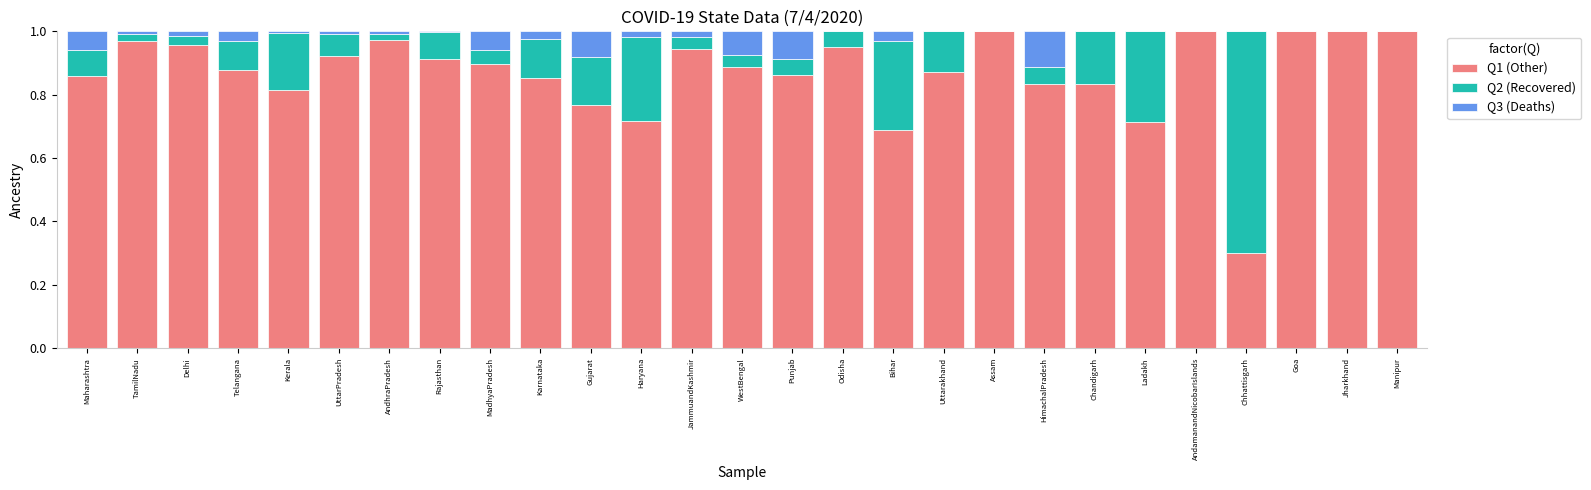

What are all the series names shown in the legend?

Q1 (Other), Q2 (Recovered), Q3 (Deaths)